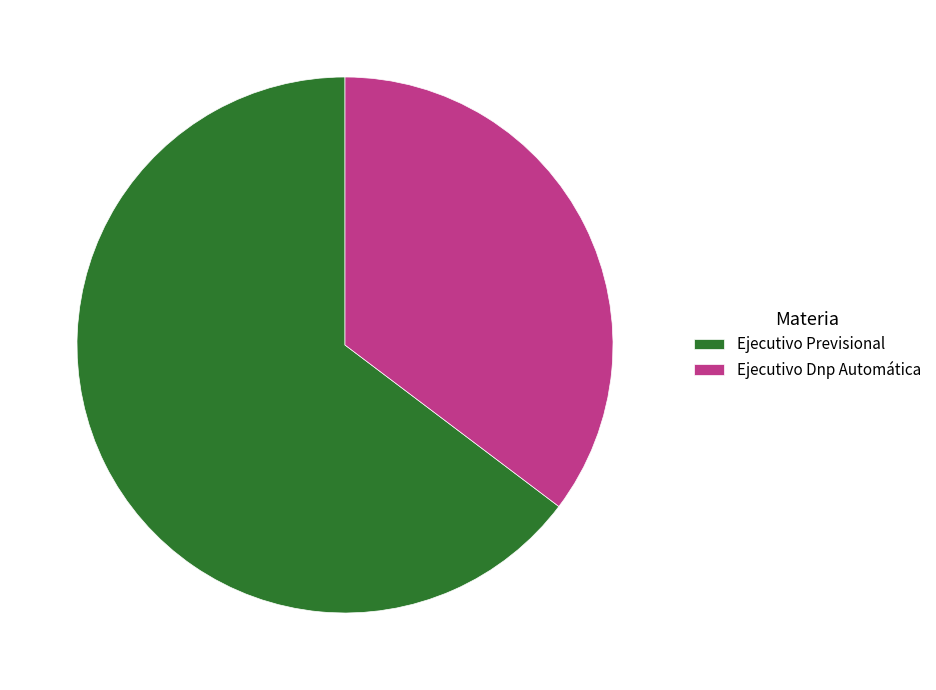

What is the smallest slice in the pie chart?

Ejecutivo Dnp Automática